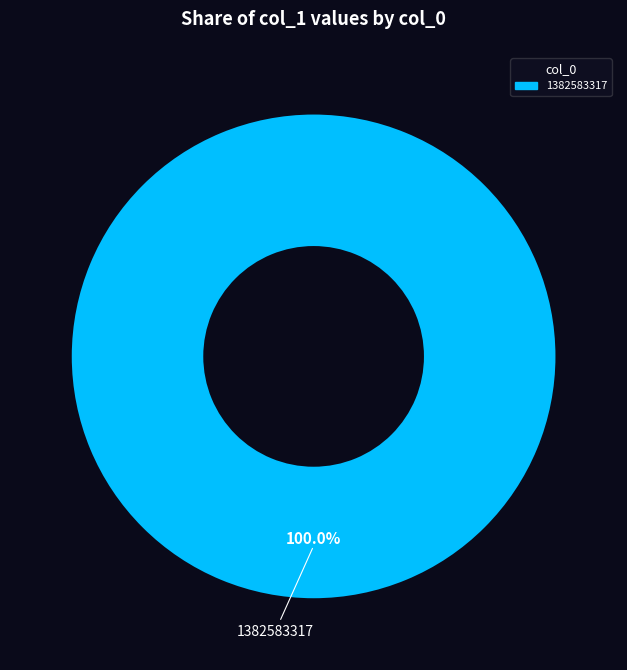

Rank the categories by value from lowest to highest.

1382583317